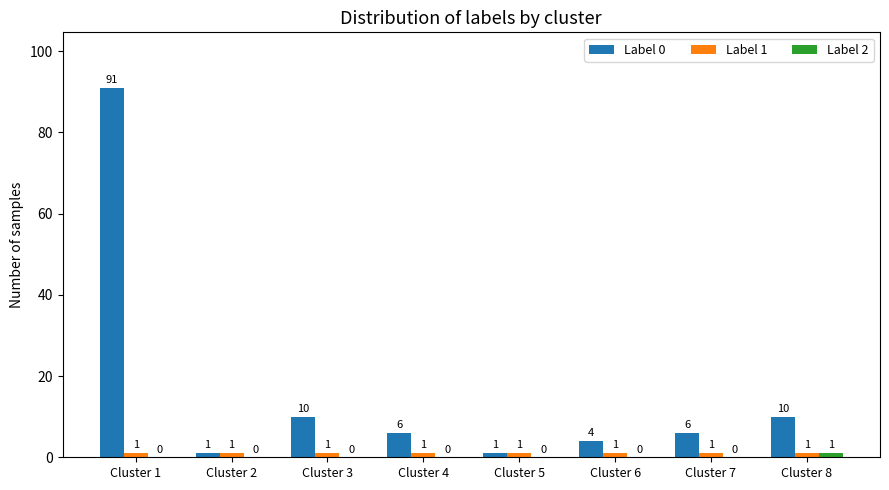

What is the sum of the Label 0 values at Cluster 1 and Cluster 4?

97